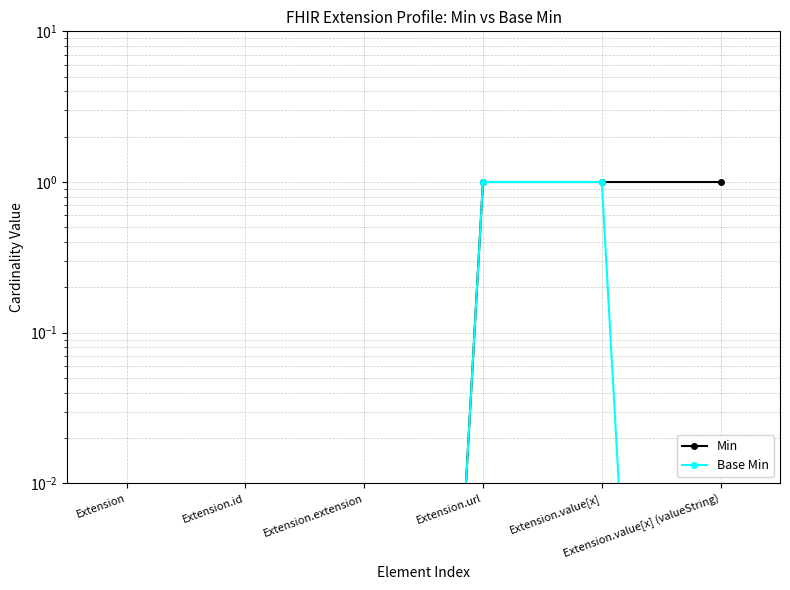

What is the greatest value displayed?

1.0